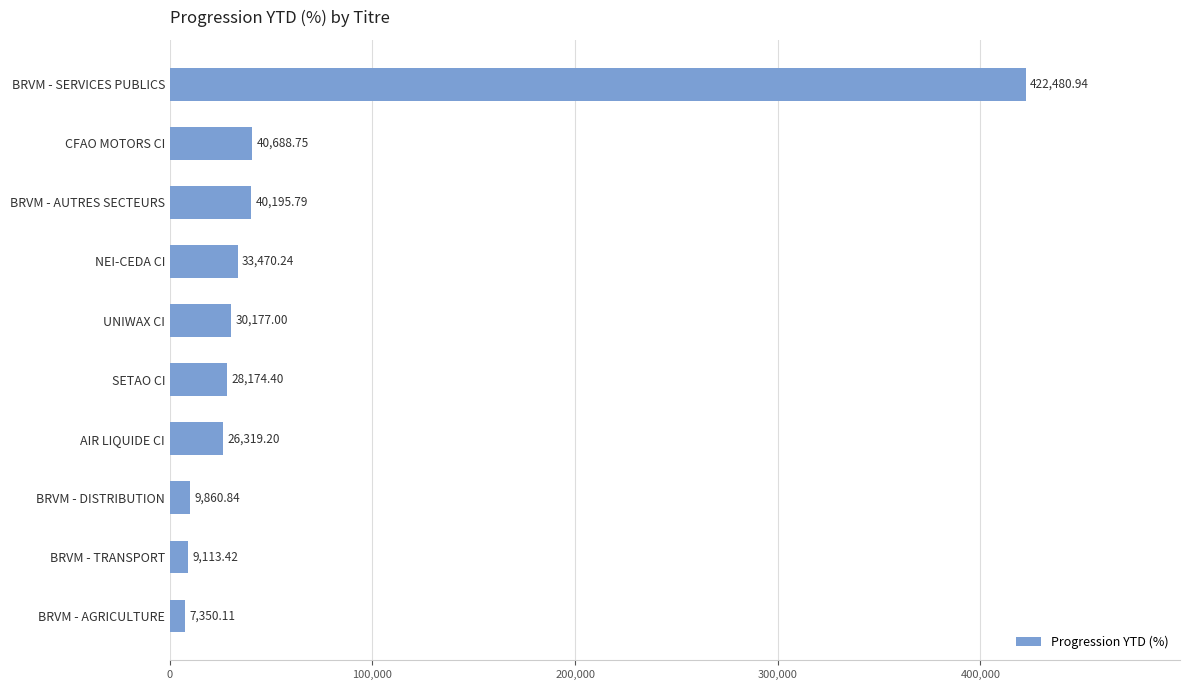

What is the label of the 3rd bar from the bottom?

BRVM - DISTRIBUTION